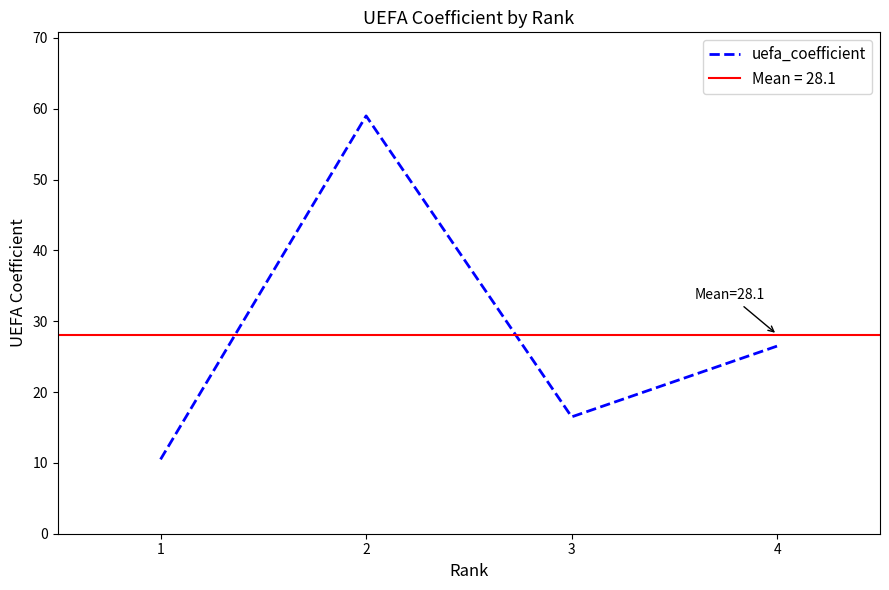

What is the value of the 3rd point from the left?

16.5